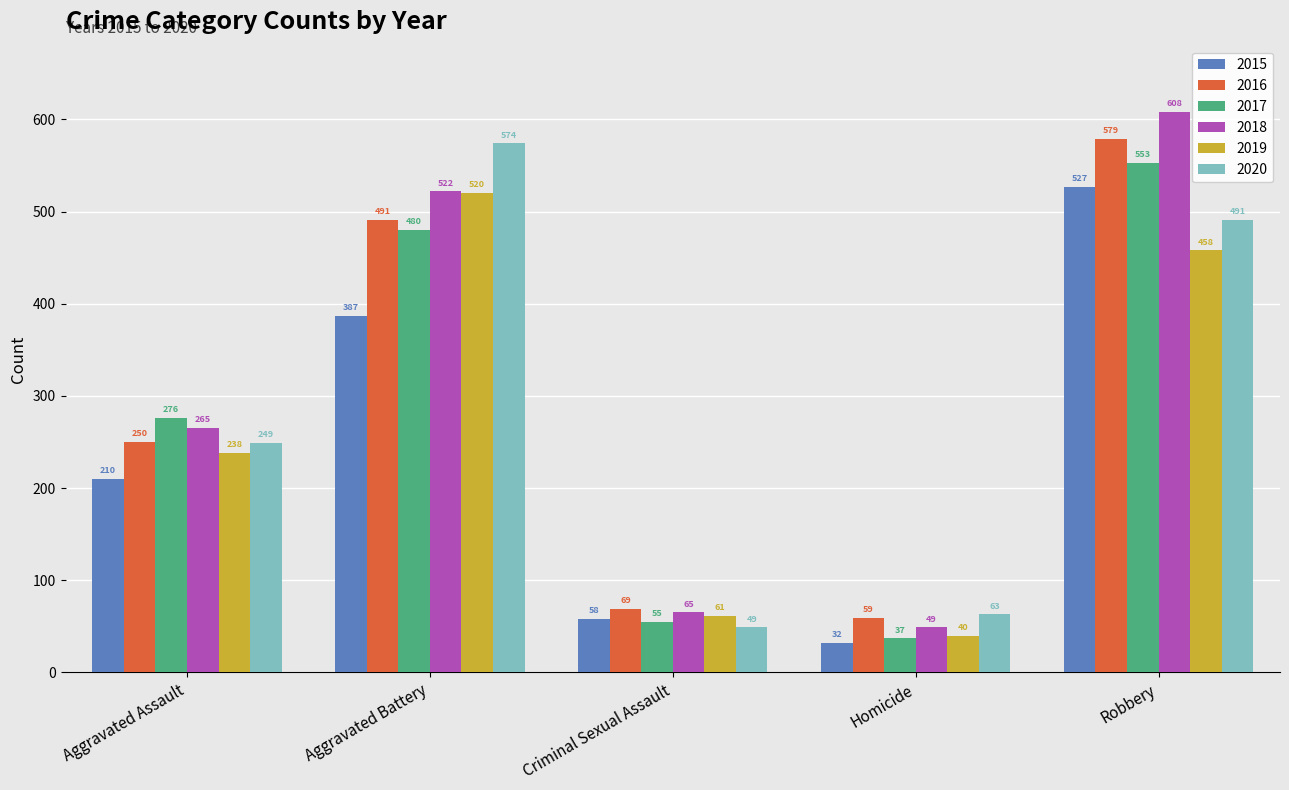

Which category has the lowest value in the 2015 series?

Homicide